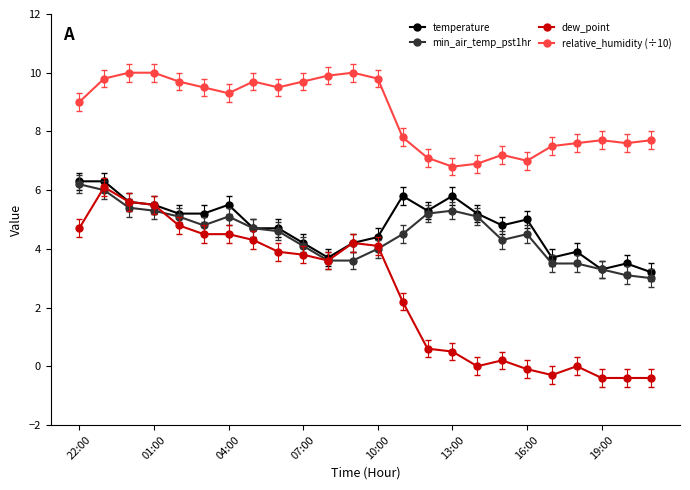

What is the minimum value shown in the chart?

-0.4